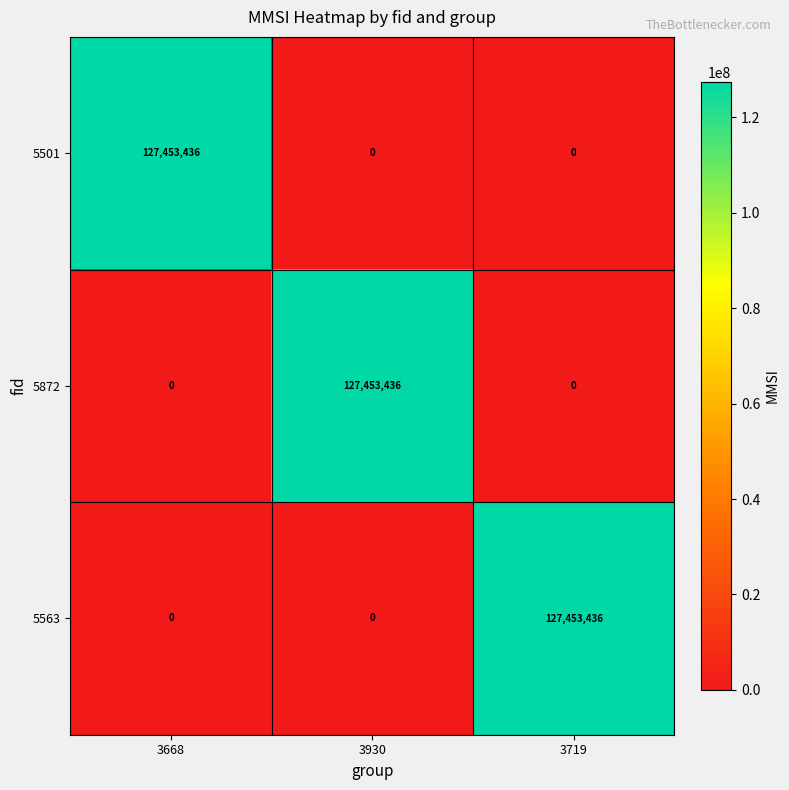

The value of 5501 at 3930 is -69729150. True or false?

False